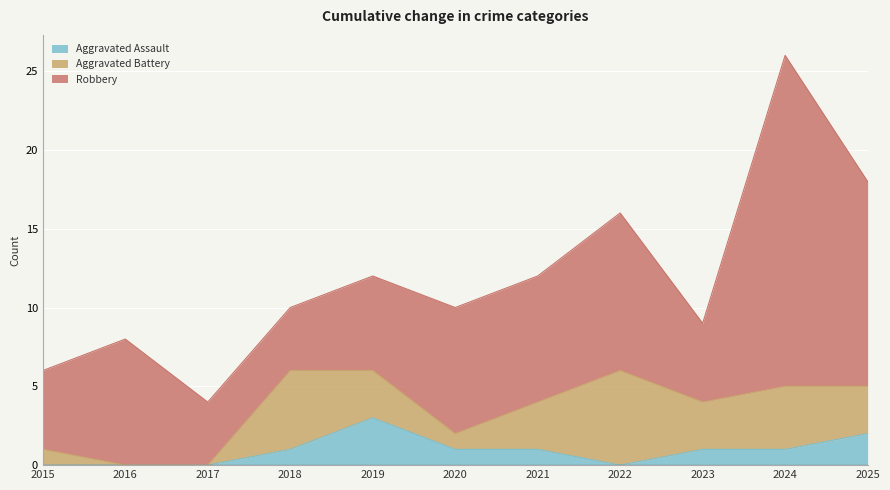

Rank the categories by Robbery value from lowest to highest.

2017, 2018, 2015, 2023, 2019, 2016, 2020, 2021, 2022, 2025, 2024